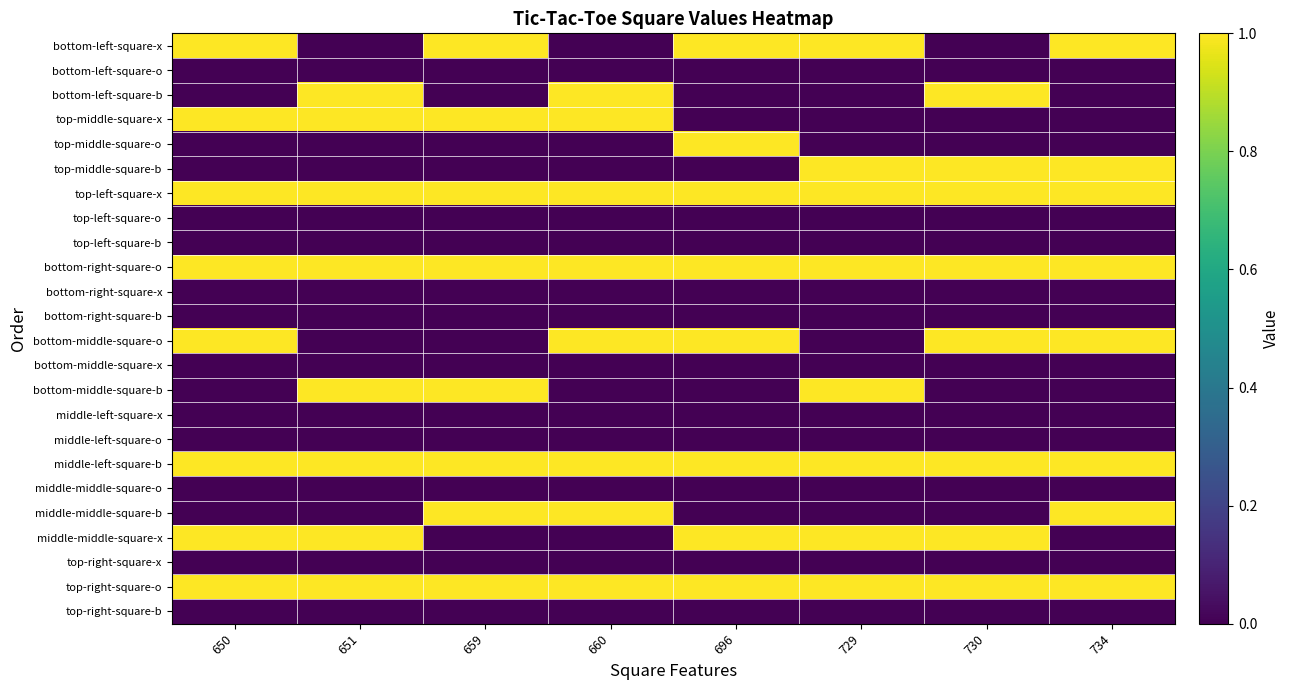

Rank the series at 696 from lowest to highest value.

bottom-left-square-o, bottom-left-square-b, top-middle-square-x, top-middle-square-b, top-left-square-o, top-left-square-b, bottom-right-square-x, bottom-right-square-b, bottom-middle-square-x, bottom-middle-square-b, middle-left-square-x, middle-left-square-o, middle-middle-square-o, middle-middle-square-b, top-right-square-x, top-right-square-b, bottom-left-square-x, top-middle-square-o, top-left-square-x, bottom-right-square-o, bottom-middle-square-o, middle-left-square-b, middle-middle-square-x, top-right-square-o